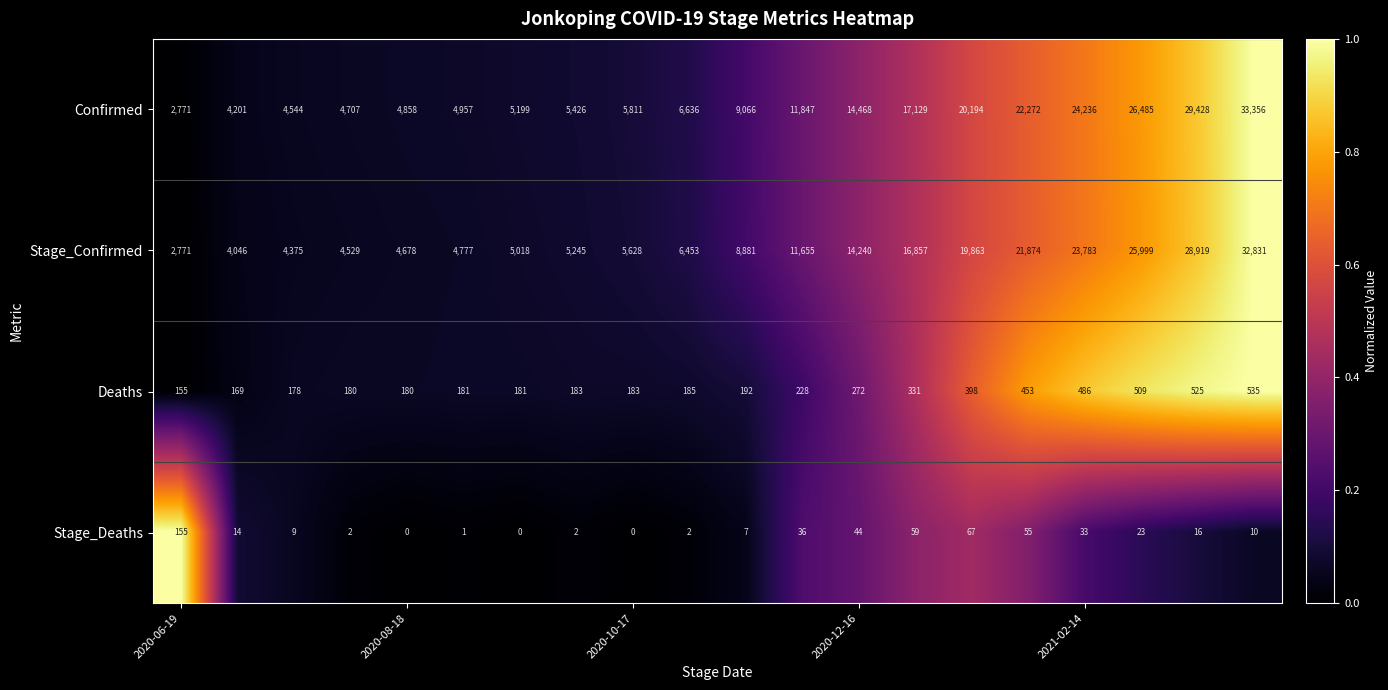

What is the difference between the maximum and second lowest values in the Stage_Deaths series?

155